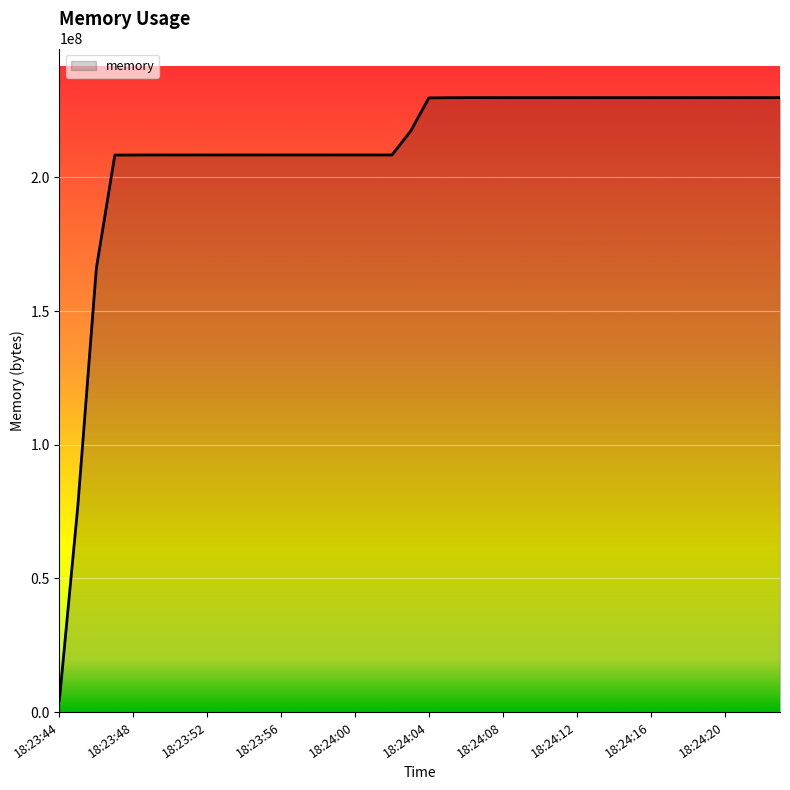

What is the difference between the maximum and minimum values?

225398784